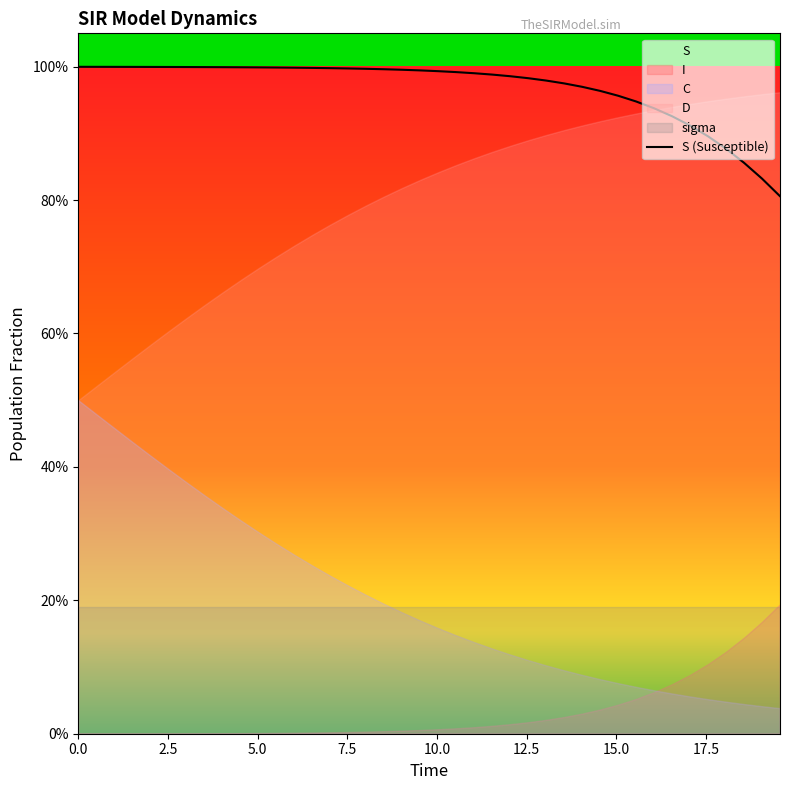

What is the sum of all values?

38.7